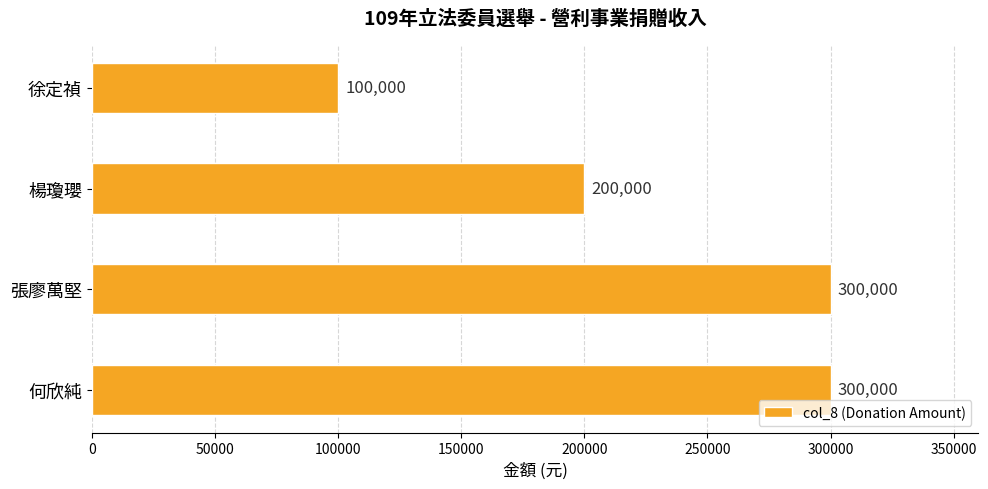

Reading top to bottom, transcribe all the data shown in this chart.

徐定禎=100000	楊瓊瓔=200000	張廖萬堅=300000	何欣純=300000